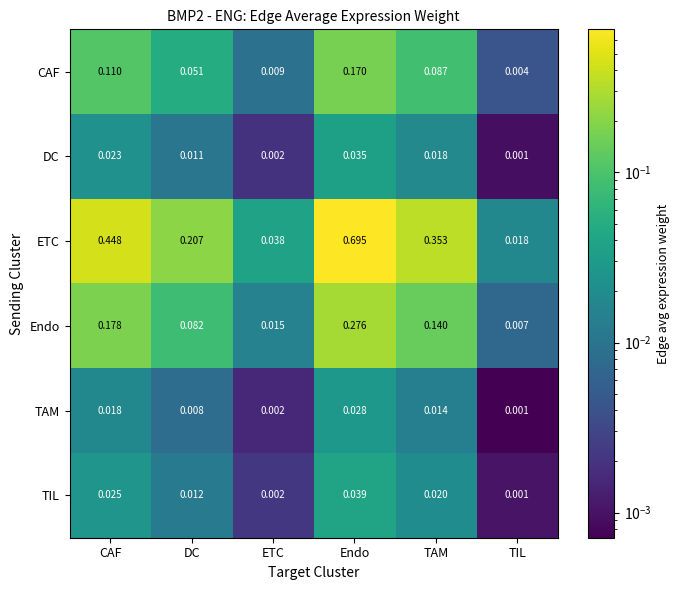

Is the value of Endo at TIL greater than the value of TIL at Endo?

No